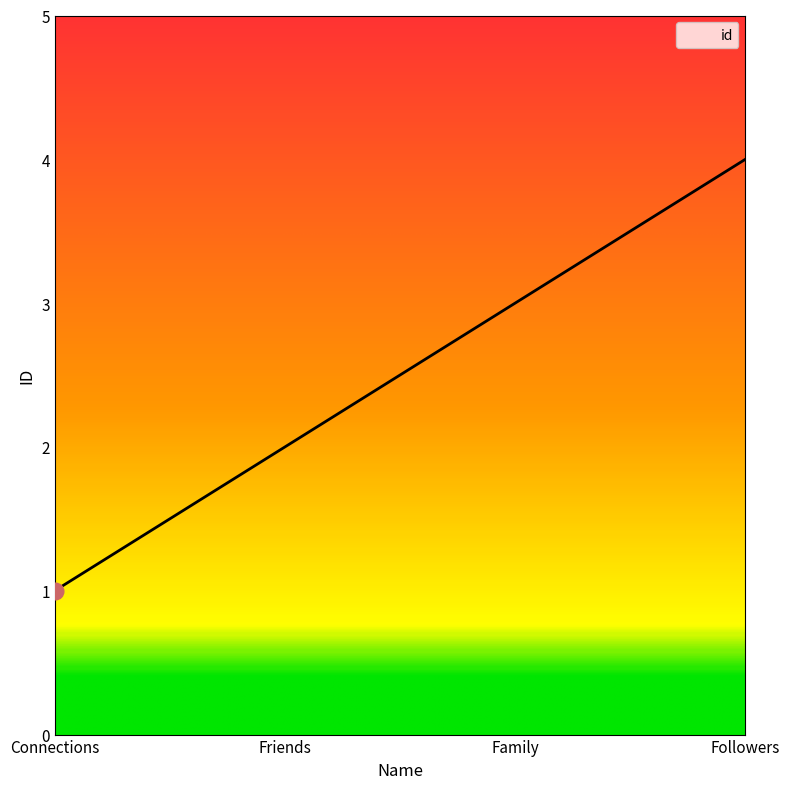

Approximately how many times larger is the value at Connections compared to Family?

0.3